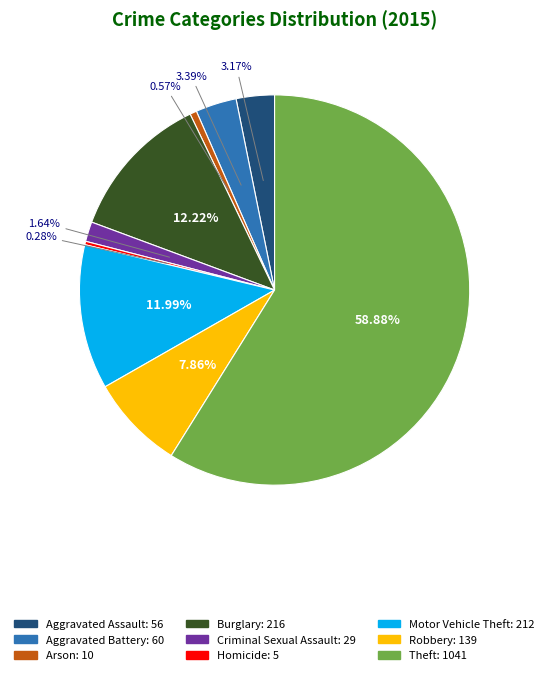

How many segments does this pie chart have?

9